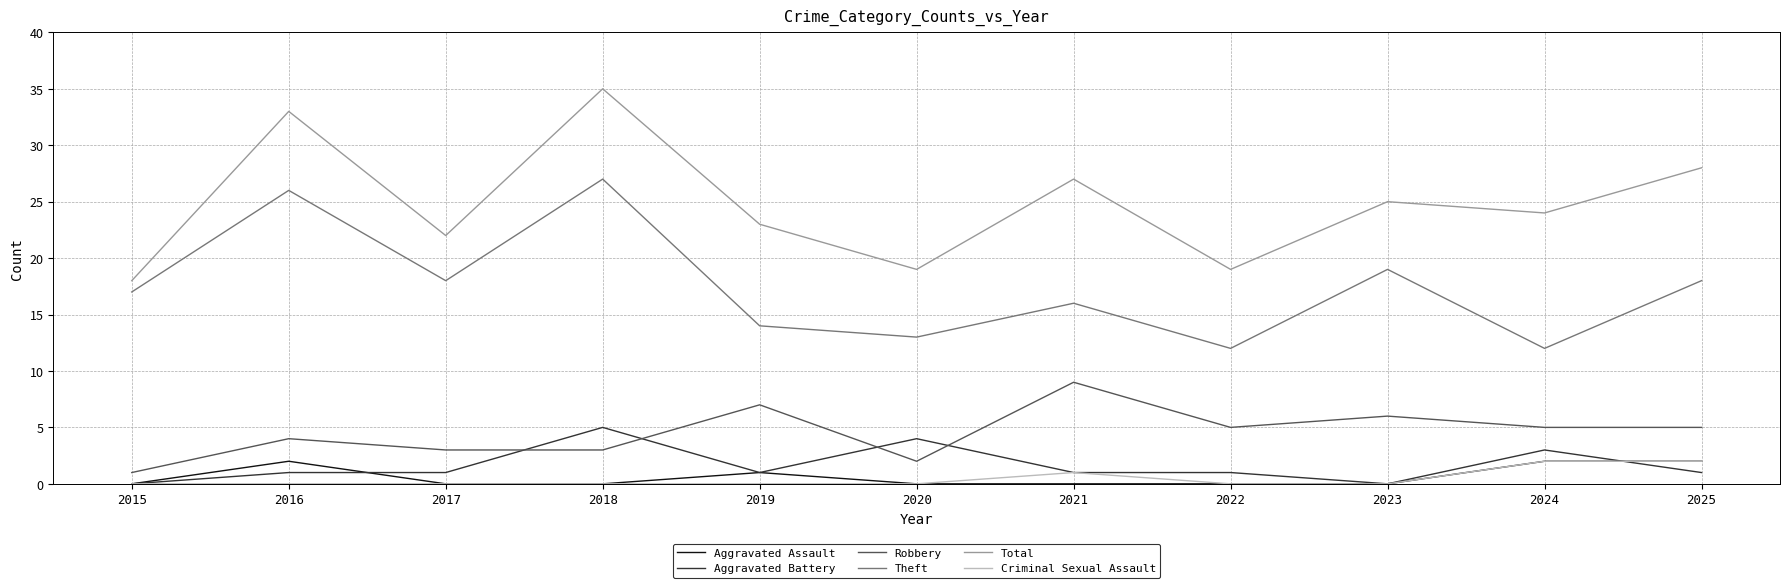

At which category is the sum across all series the highest?

2018